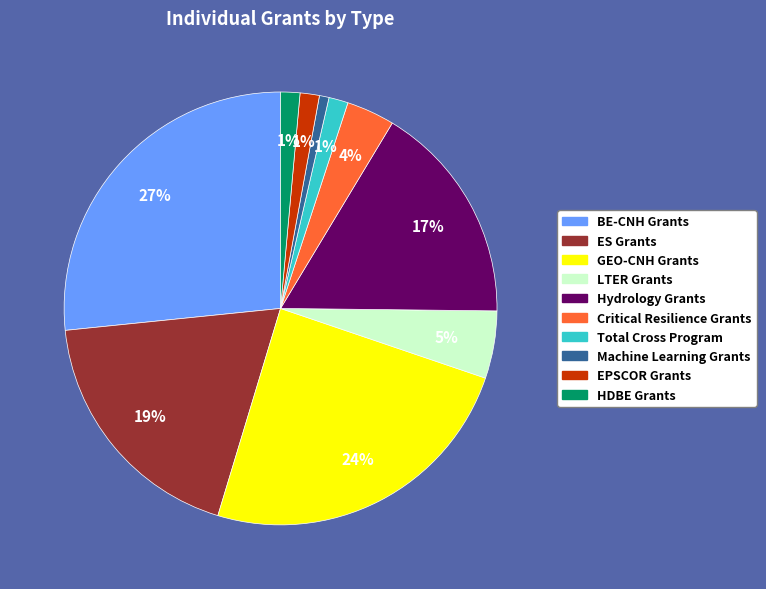

Is the sum of ES Grants and GEO-CNH Grants greater than half?

No